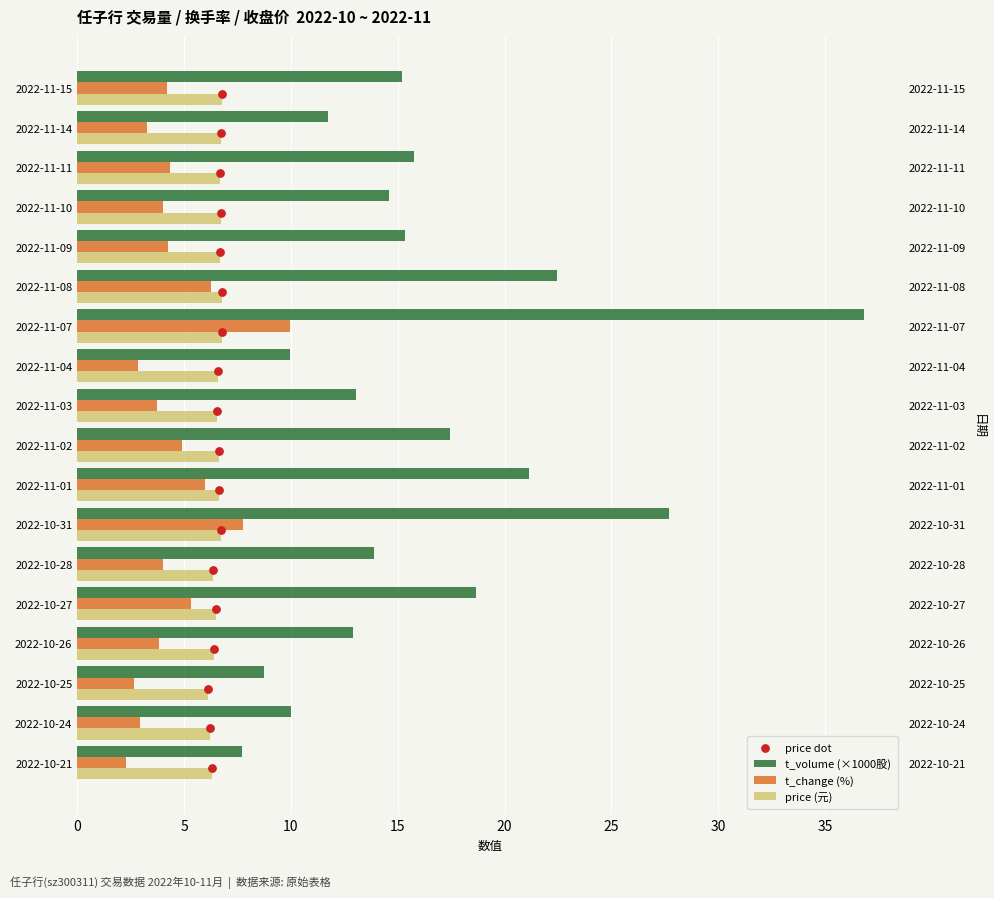

What is the total value across all series at 15?

26.0